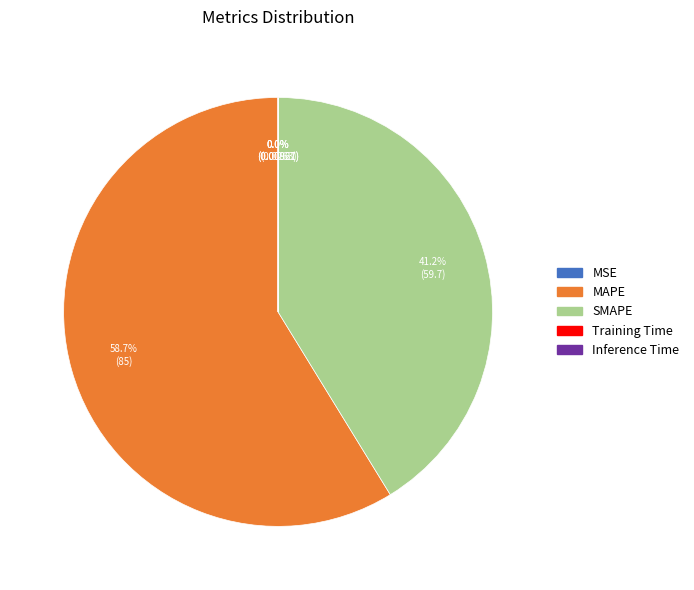

Which slice represents more than half of the pie?

MAPE